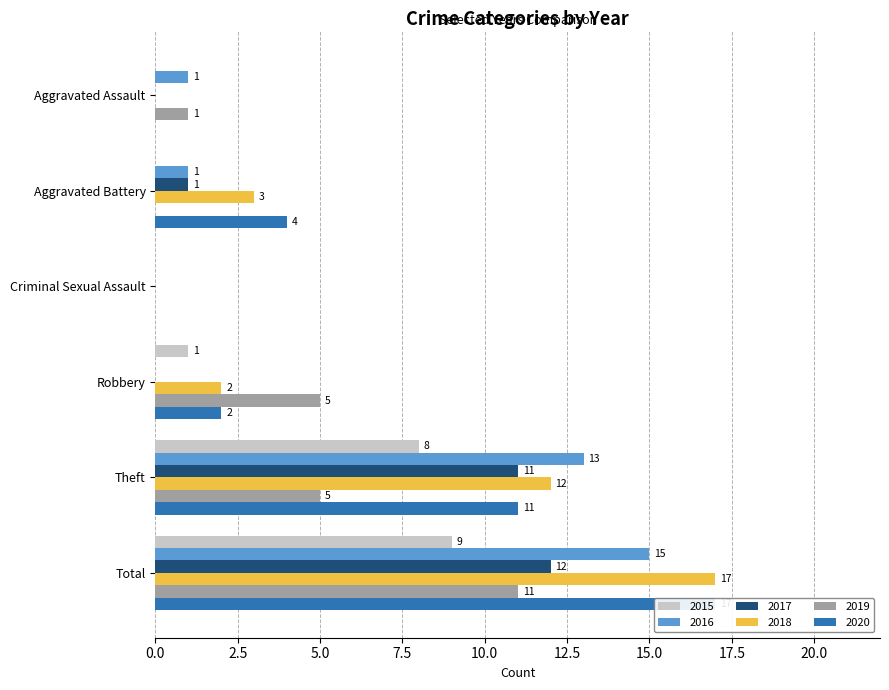

The value of 2020 at Criminal Sexual Assault is 0. True or false?

True